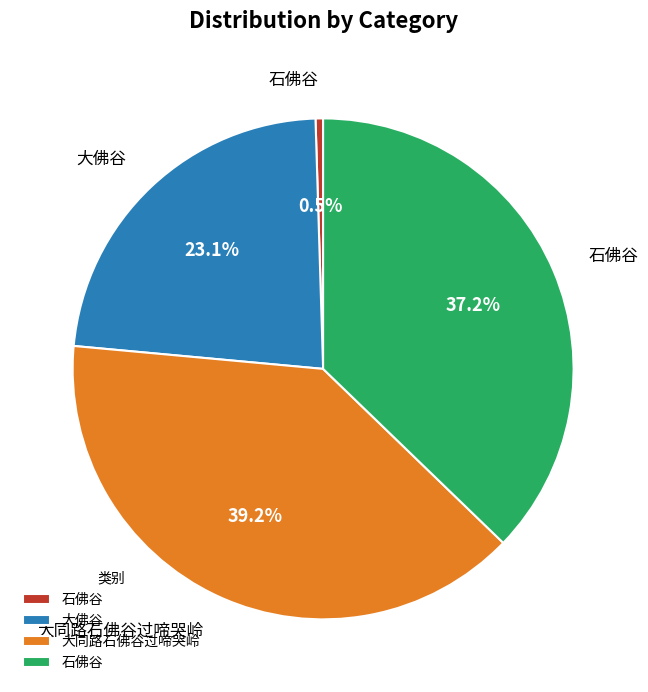

Is there any slice that represents more than half of the pie?

No